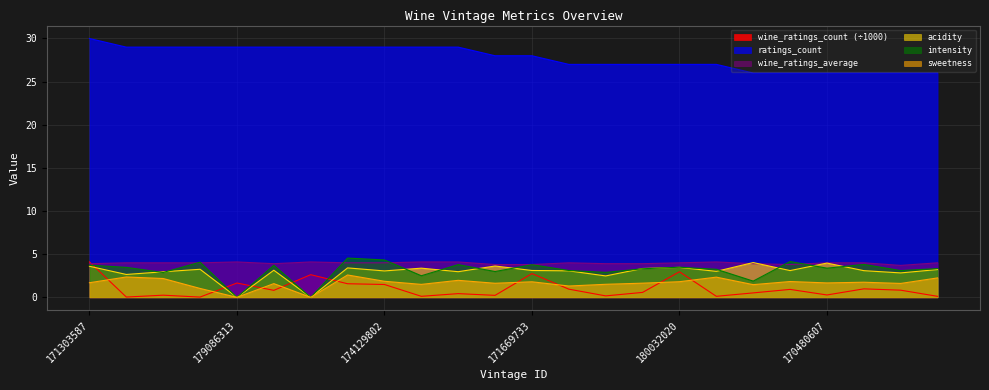

Is it true that wine_ratings_count equals 0.9 at 179763493?

False